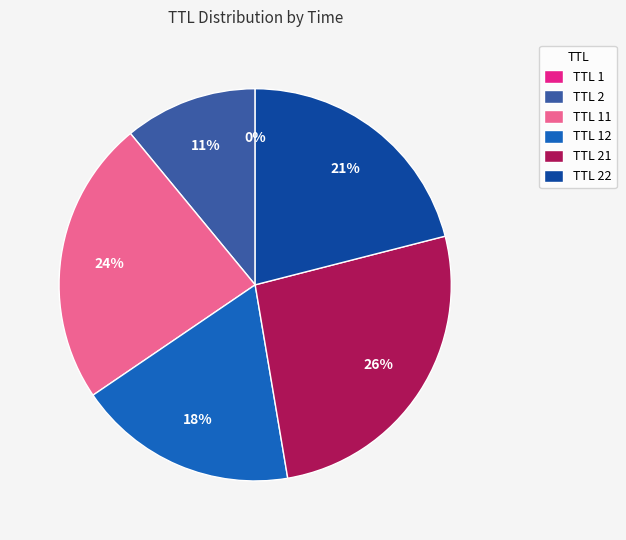

Is there any slice that represents more than half of the pie?

No